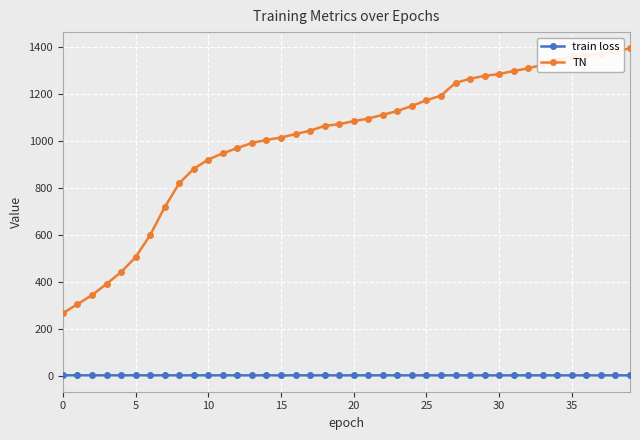

What is the sum of all TN values?

40509.0